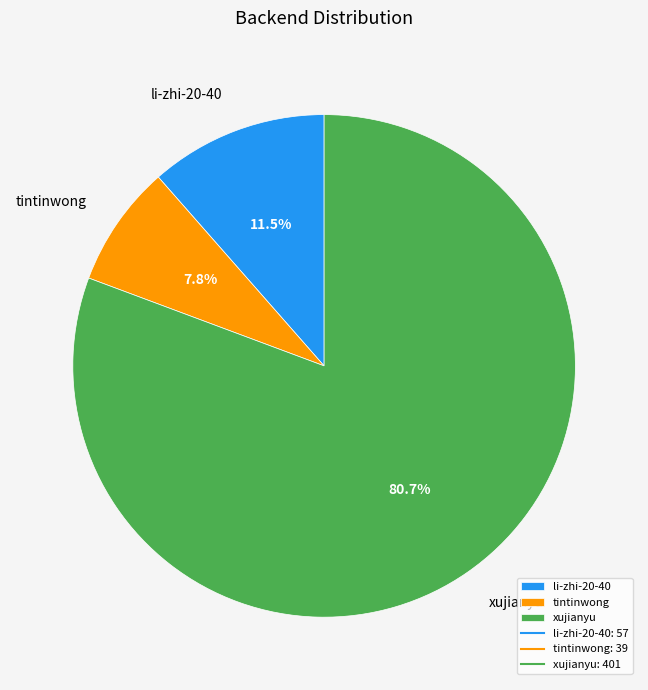

What is the smallest slice in the pie chart?

tintinwong